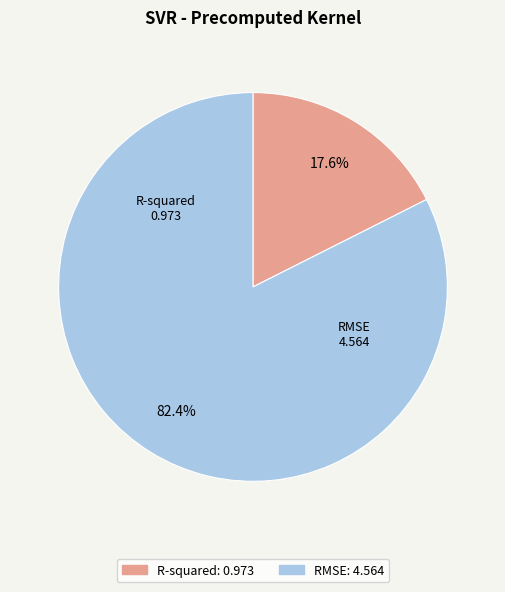

To the nearest percent, what percentage of the pie is R-squared?

18%